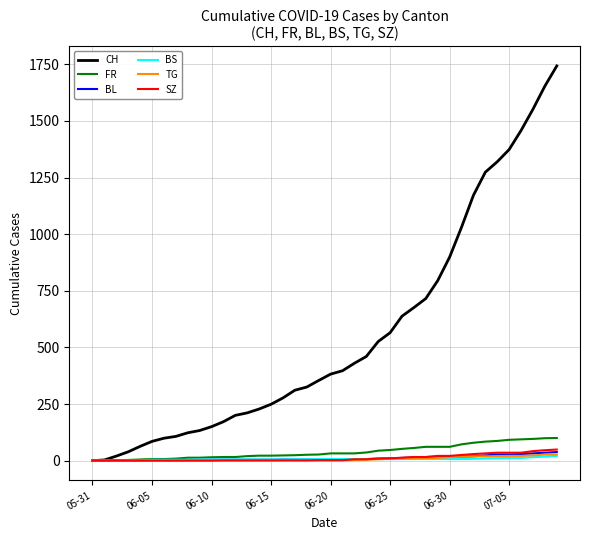

What is the maximum value shown in the chart?

1743